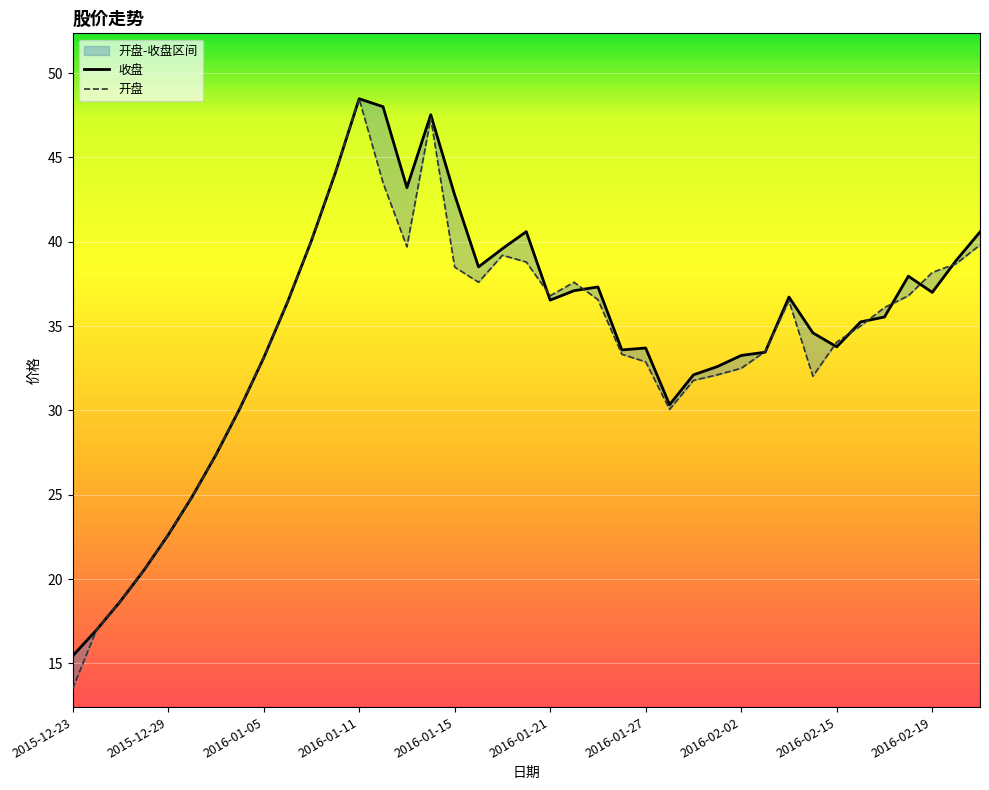

The value of 收盘 at 2016-02-02 is 17.1. True or false?

False